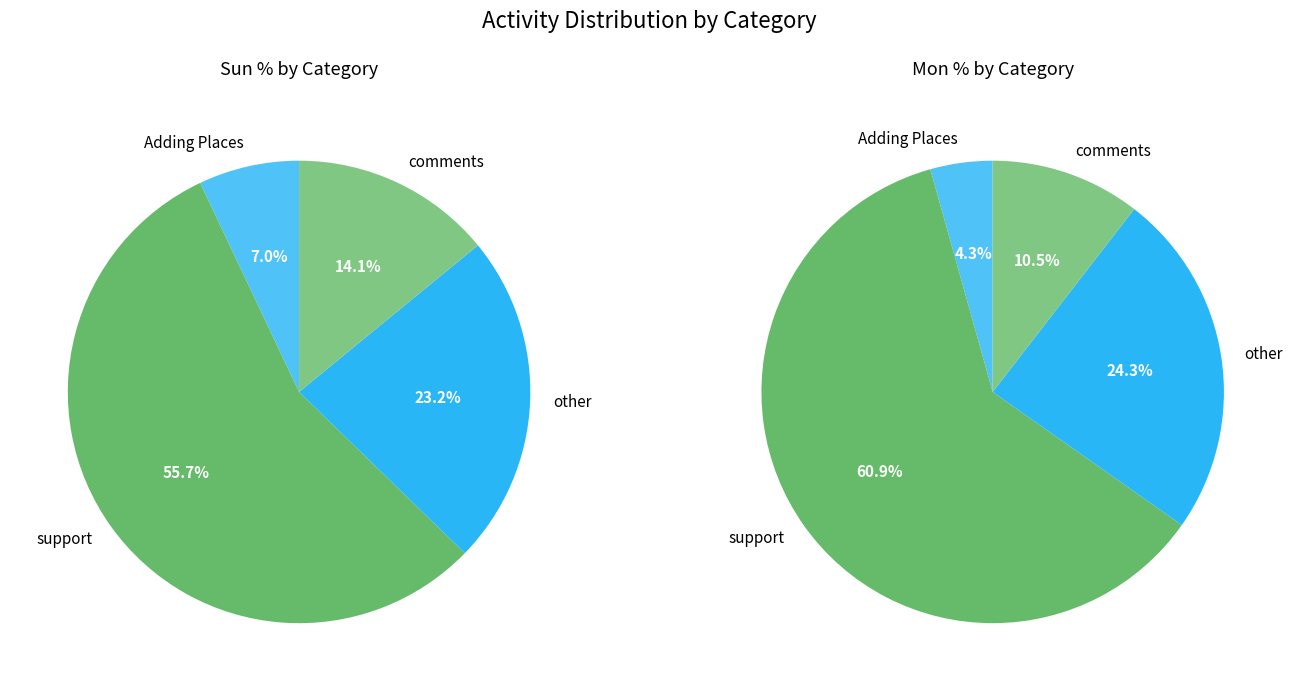

The other slice represents 23% of the pie. True or false?

True